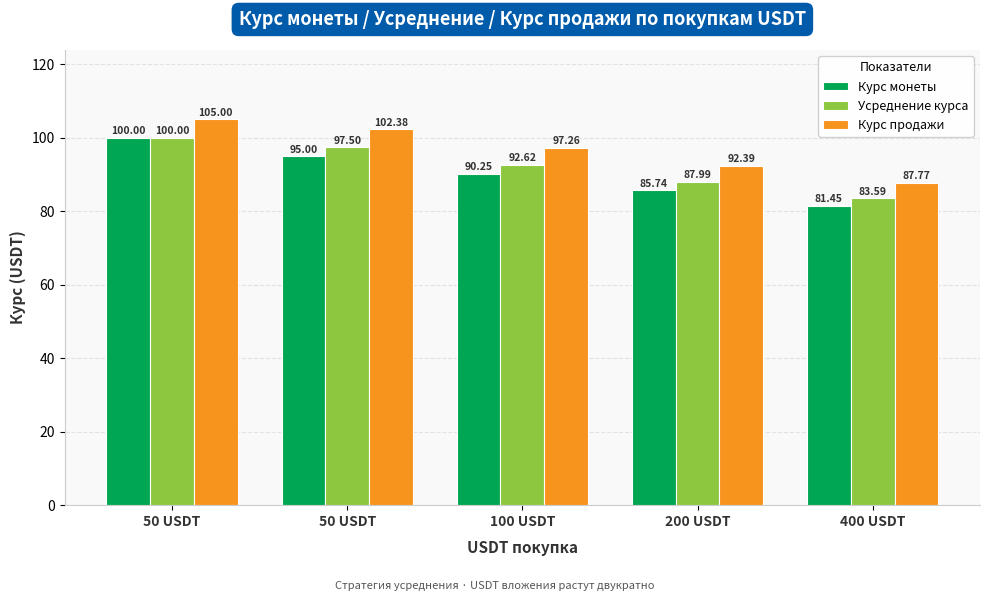

What are all the series names shown in the legend?

Курс монеты, Усреднение курса, Курс продажи